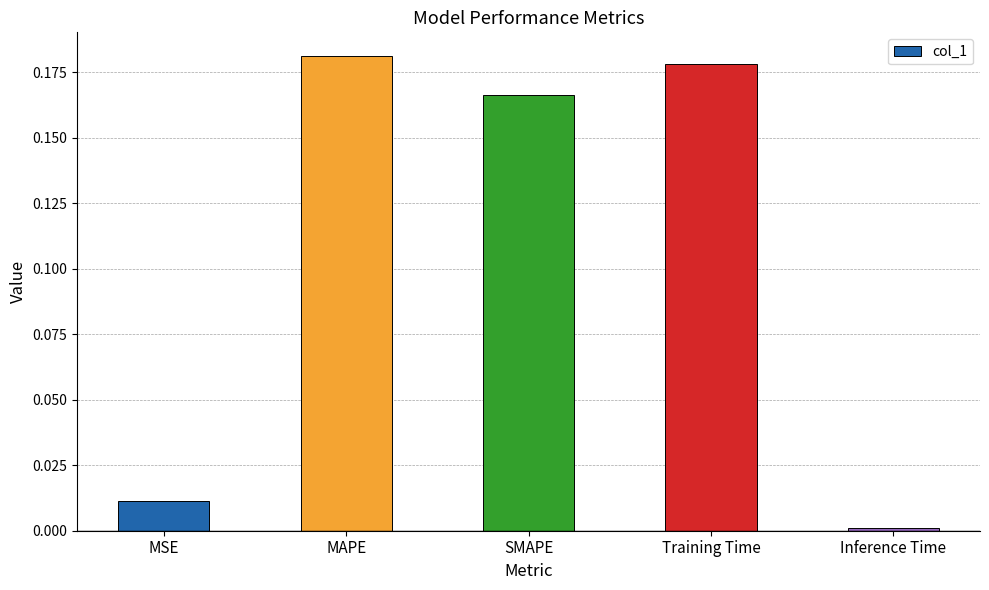

At which category does the chart reach its minimum across all series?

Inference Time